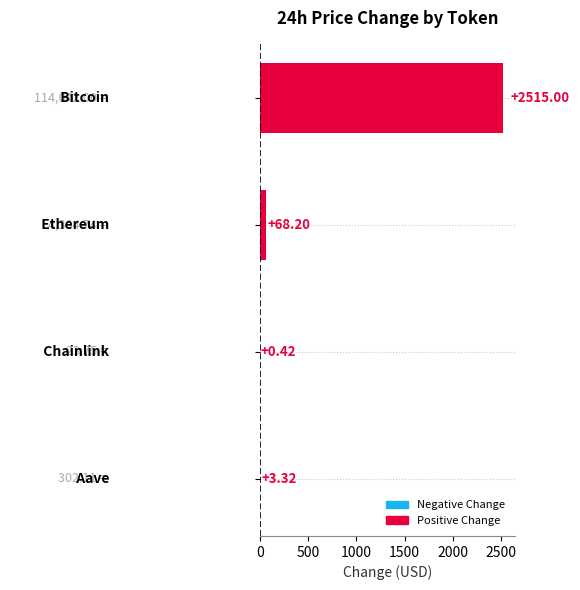

Are the bars horizontal?

Yes